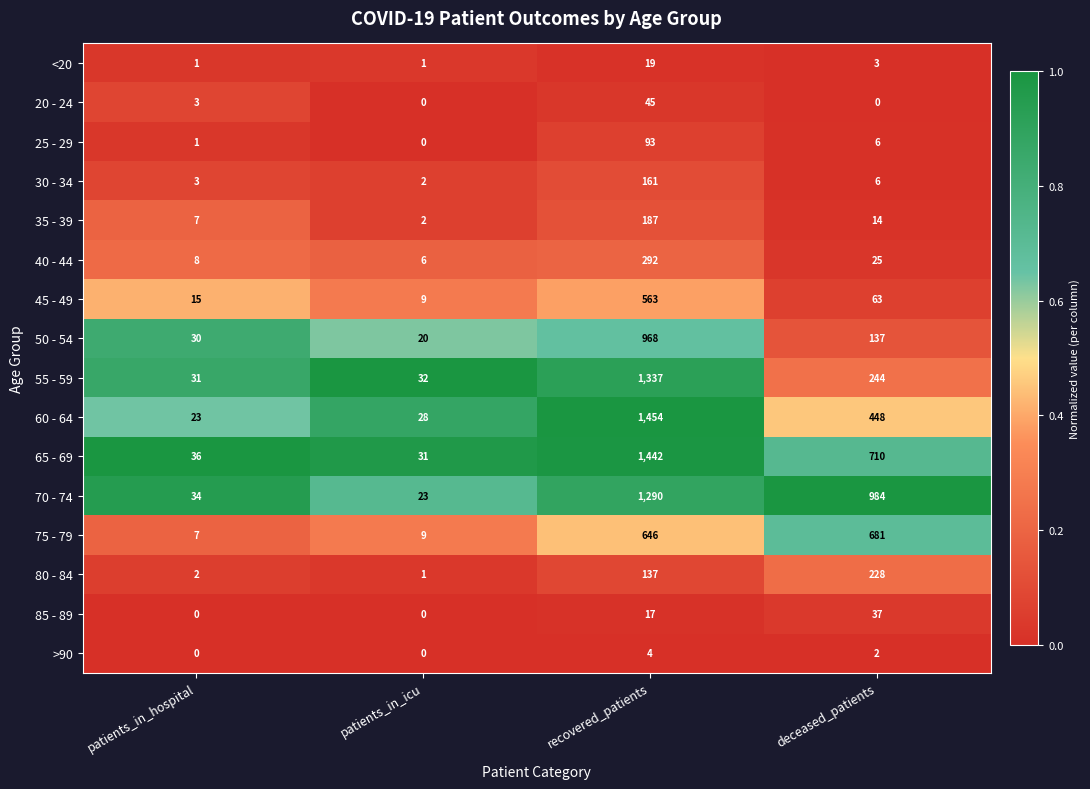

Which category has the highest value across all series?

recovered_patients